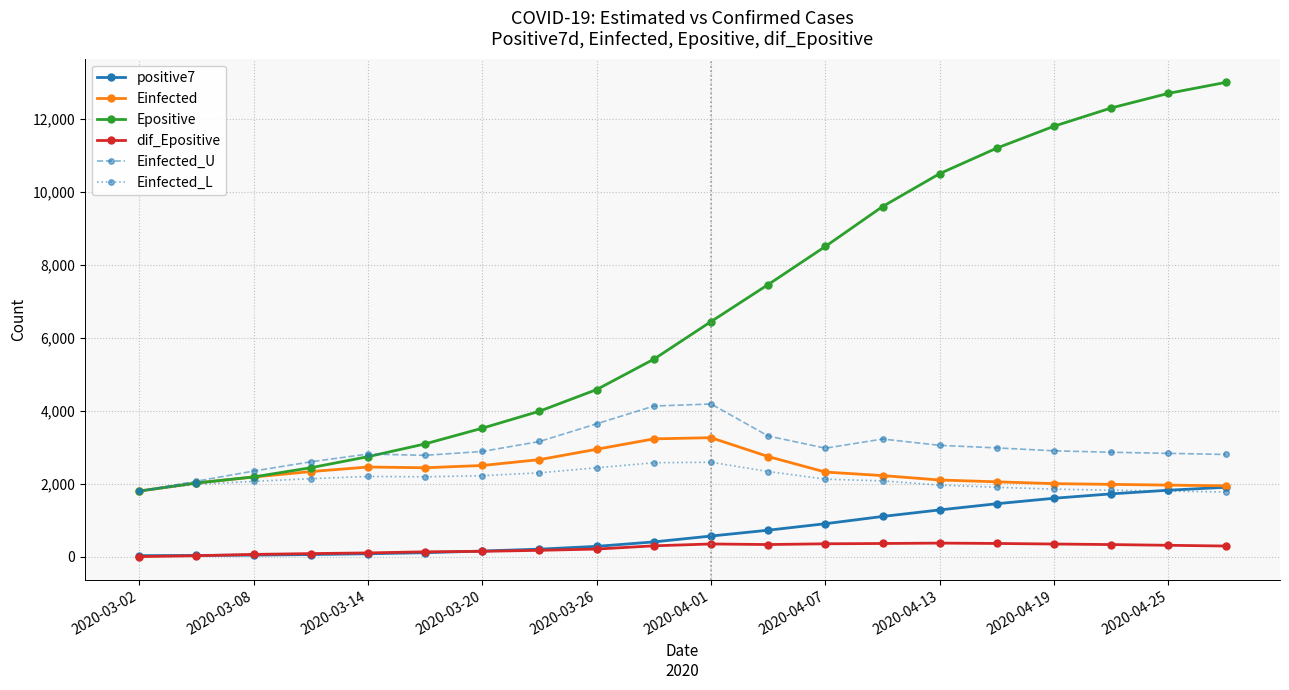

What is the value of the Epositive point at the 9th from the left?

4579.7